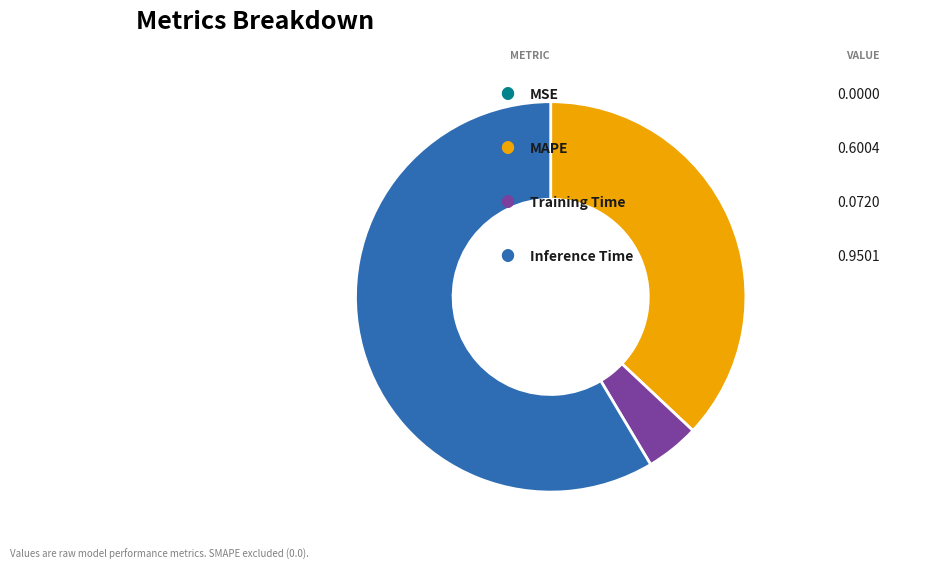

Is there any slice that represents more than half of the pie?

Yes